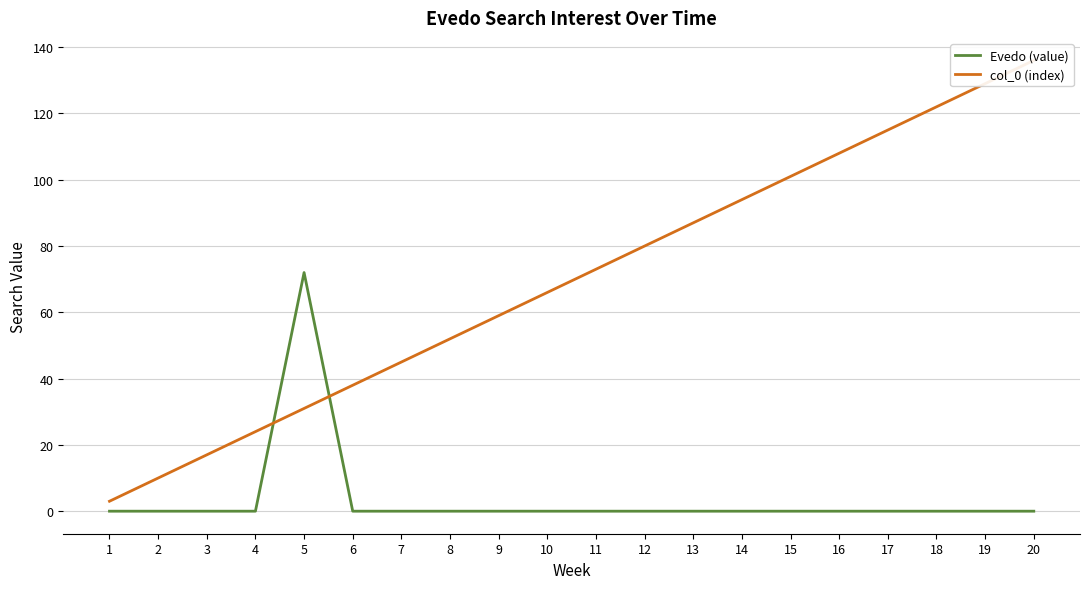

Reading left to right, extract all data points from this chart.

Evedo (value): 1=0	2=0	3=0	4=0	5=72	6=0	7=0	8=0	9=0	10=0	11=0	12=0	13=0	14=0	15=0	16=0	17=0	18=0	19=0	20=0
col_0 (index): 1=3	2=10	3=17	4=24	5=31	6=38	7=45	8=52	9=59	10=66	11=73	12=80	13=87	14=94	15=101	16=108	17=115	18=122	19=129	20=136